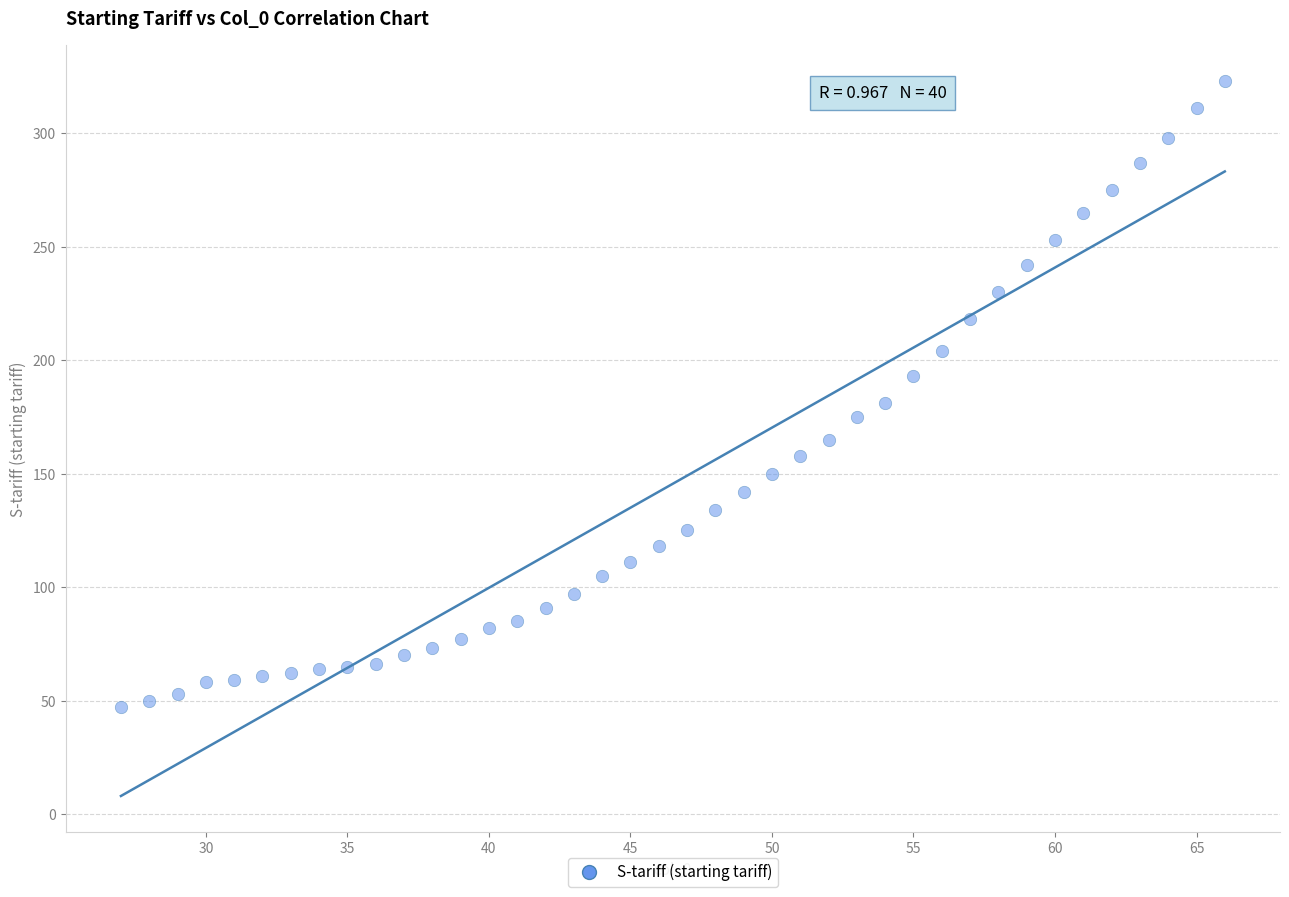

What is the range of X values (max minus min)?

39